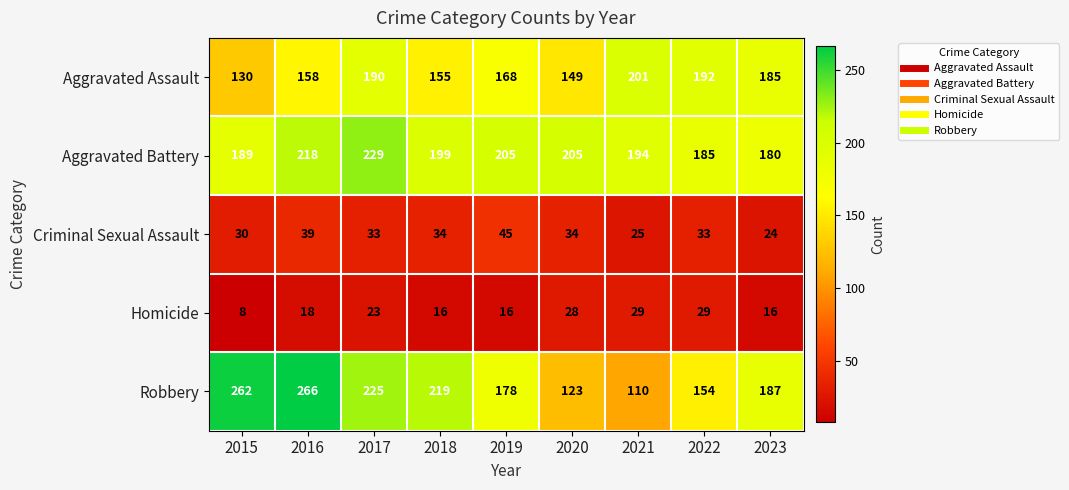

Rank the series by their maximum value, from highest to lowest.

Robbery, Aggravated Battery, Aggravated Assault, Criminal Sexual Assault, Homicide